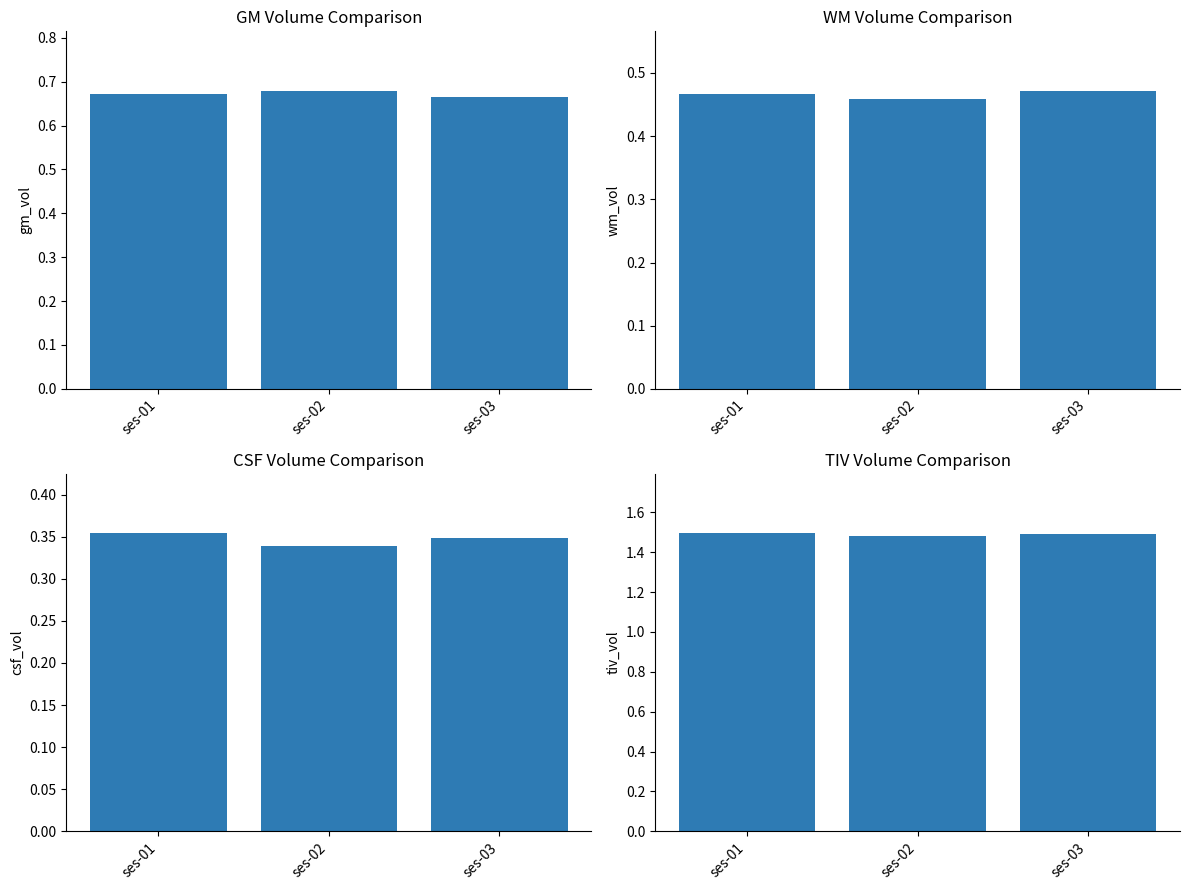

Is the value of wm_vol at ses-01 greater than the value of gm_vol at ses-02?

No